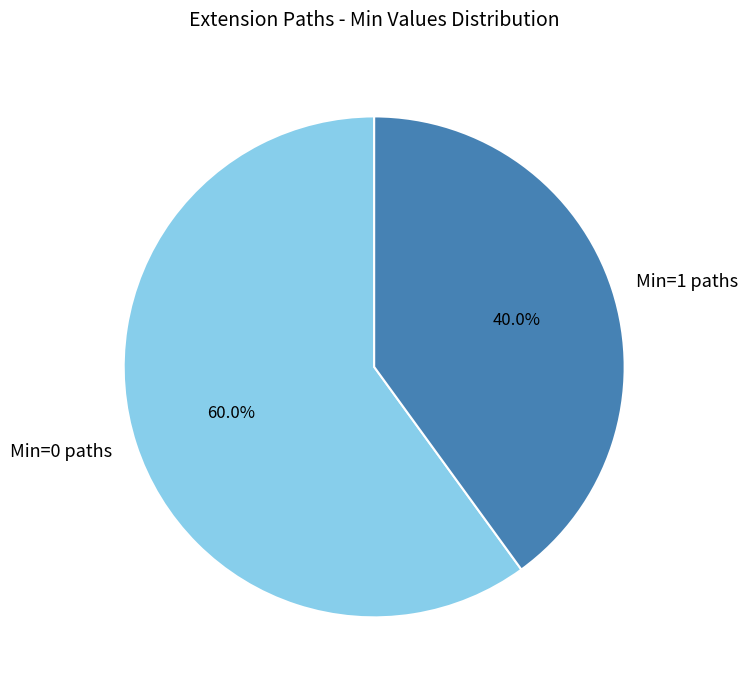

Count the number of slices in the pie.

2